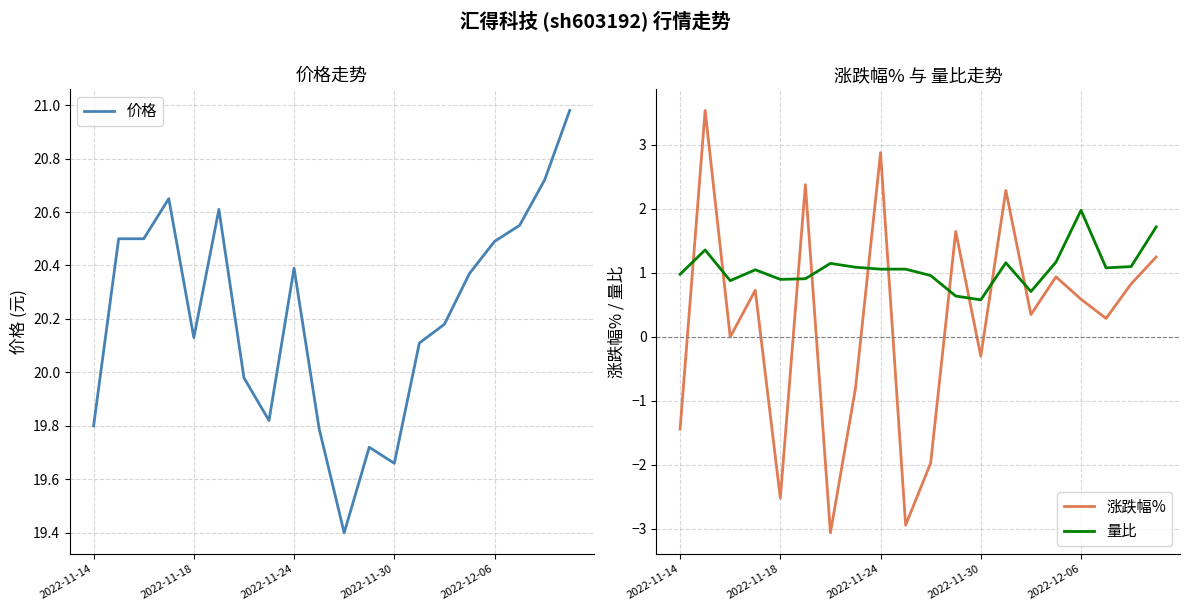

Is this an area chart (filled region under the line)?

No